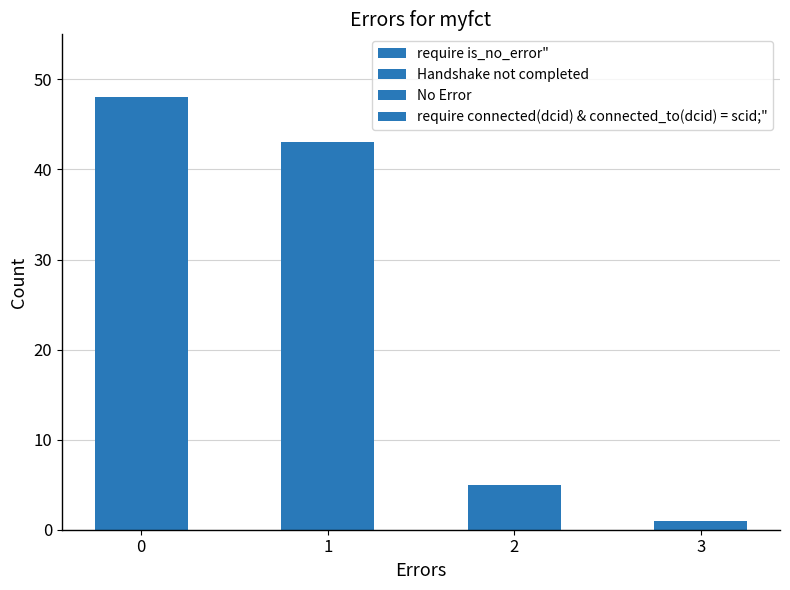

How many values are below 43?

2